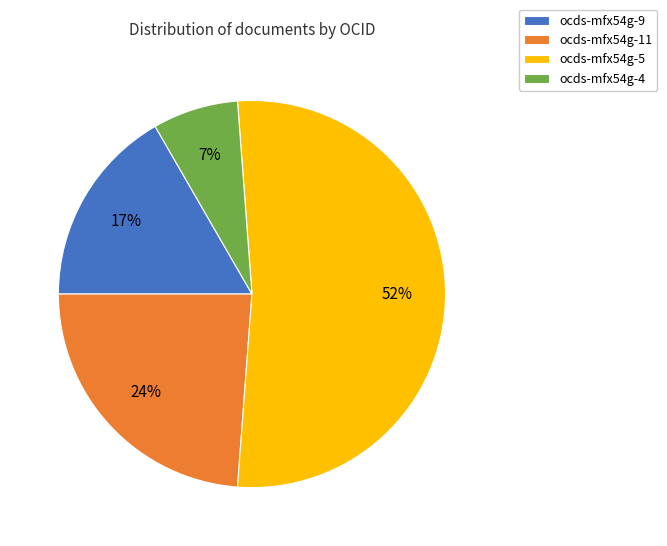

Is there a majority slice in this chart?

Yes